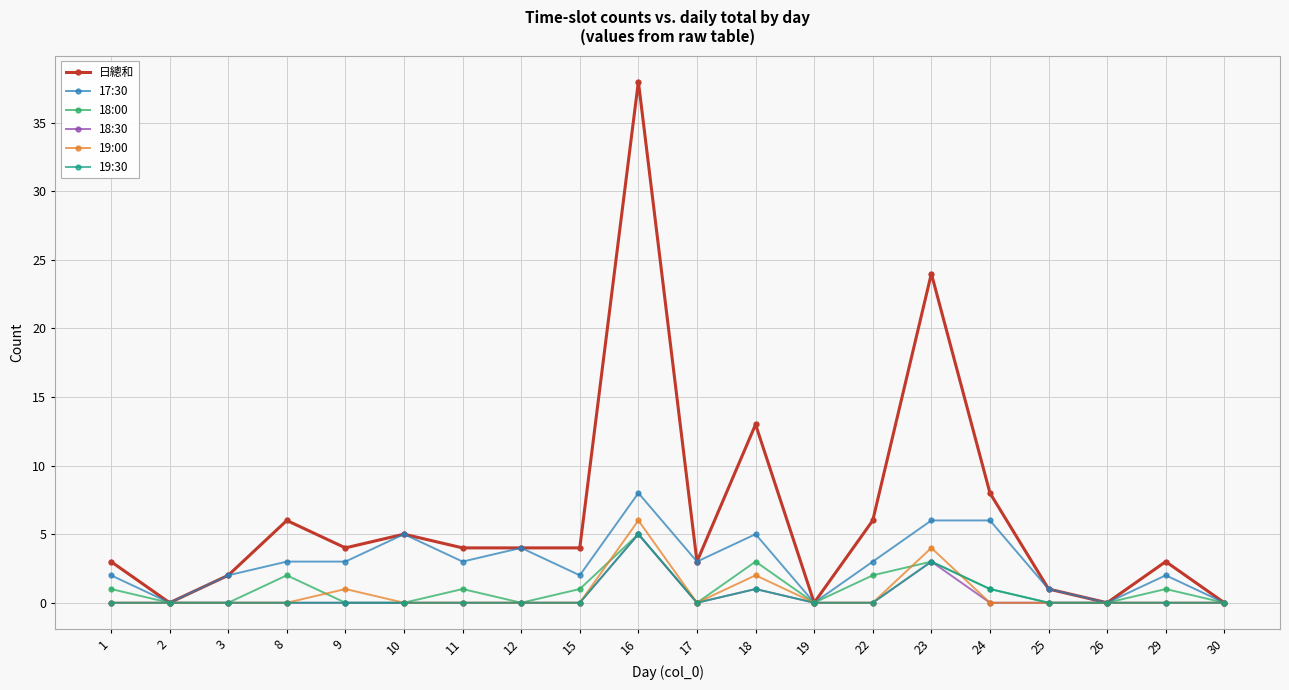

At which category does 17:30 reach its first local valley?

2